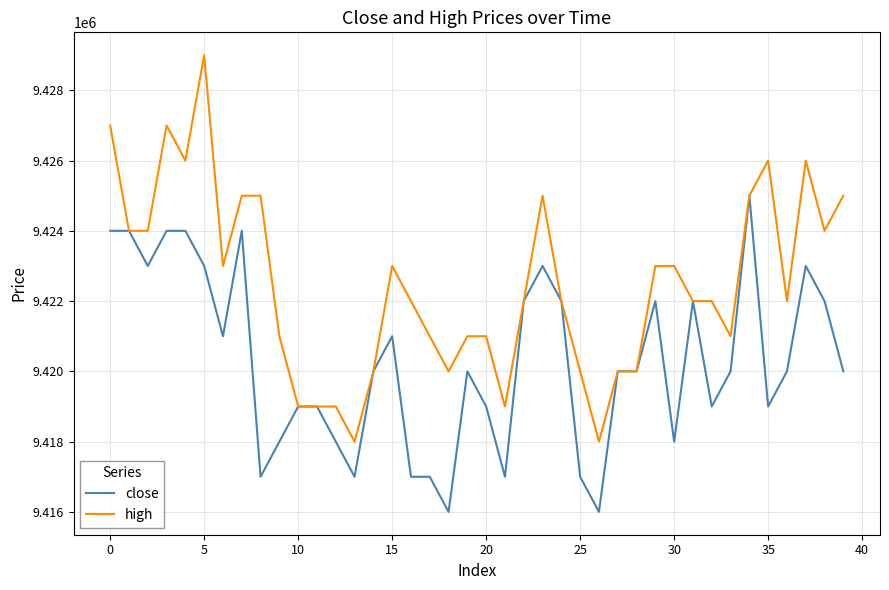

Which series has the largest total across all categories?

high